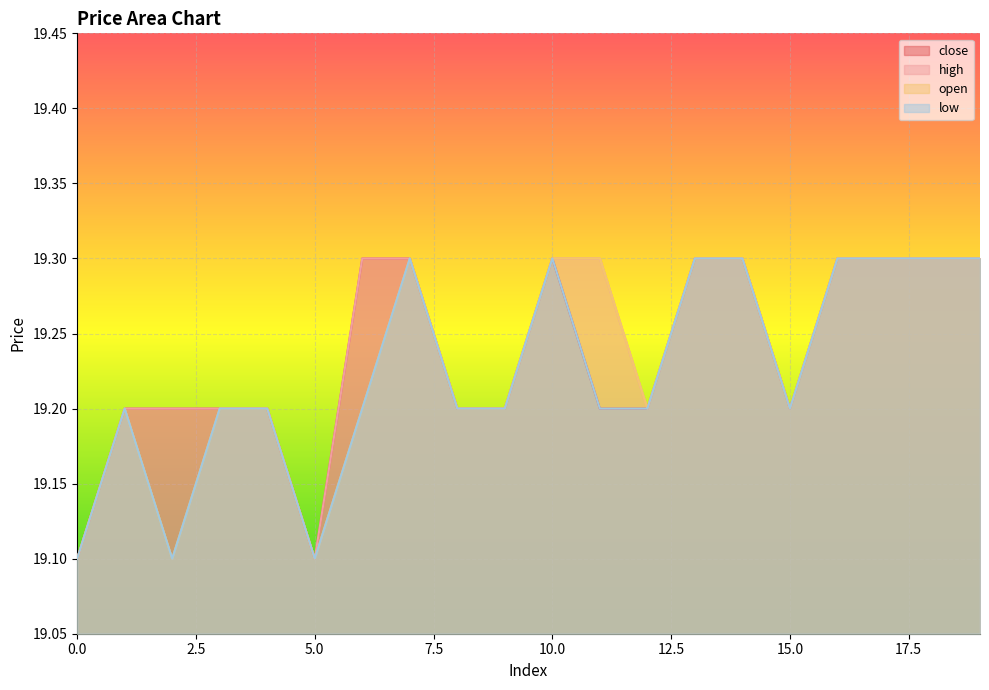

How many data points does each series have?

20